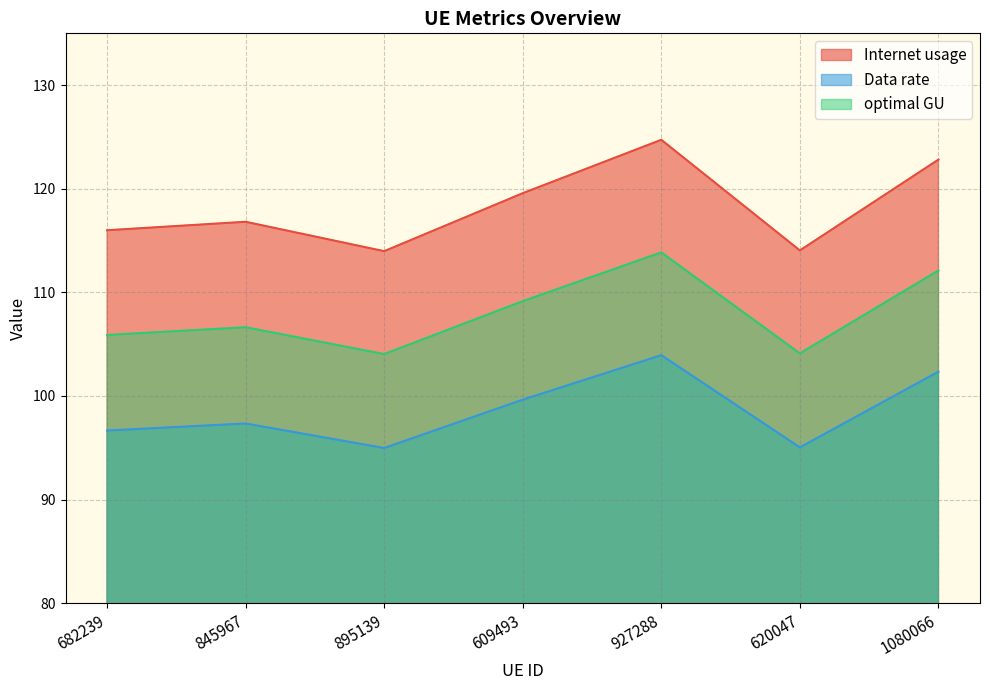

At how many categories does at least one series exceed 113?

7